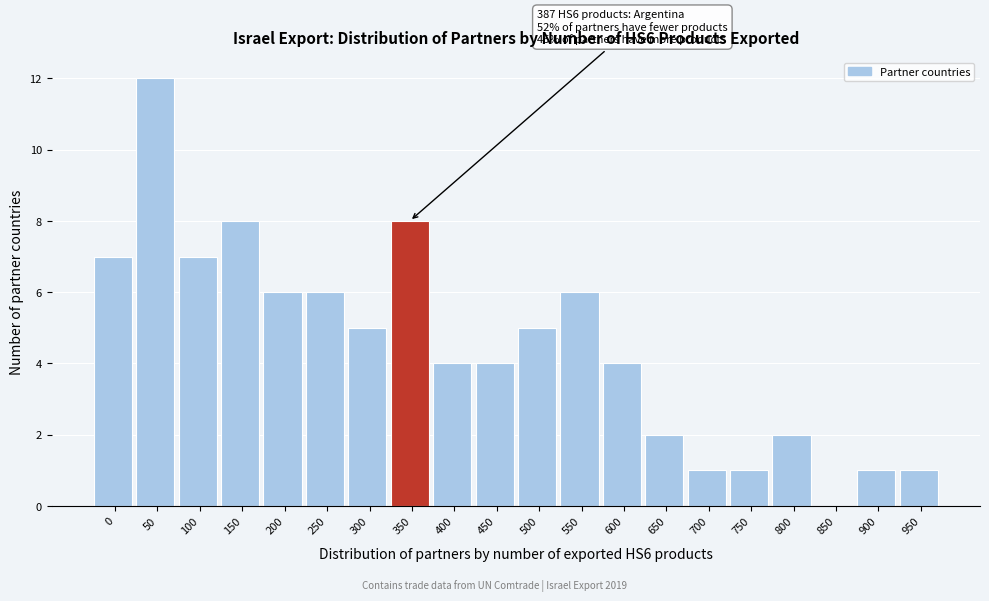

Reading right to left, transcribe all the data shown in this chart.

950=1	900=1	850=0	800=2	750=1	700=1	650=2	600=4	550=6	500=5	450=4	400=4	350=8	300=5	250=6	200=6	150=8	100=7	50=12	0=7